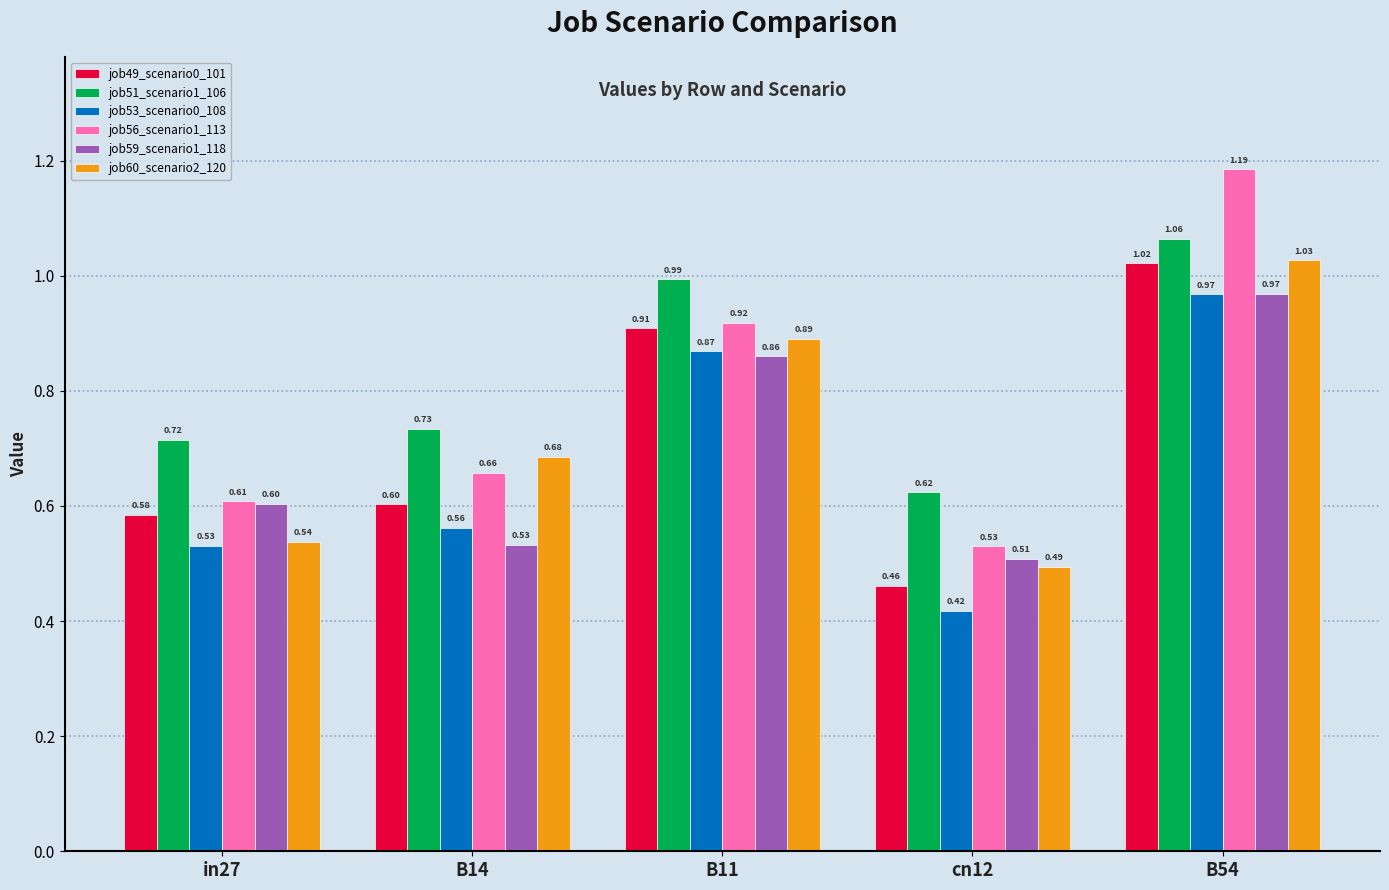

Is the value of job60_scenario2_120 at B11 greater than the value of job56_scenario1_113 at B54?

No